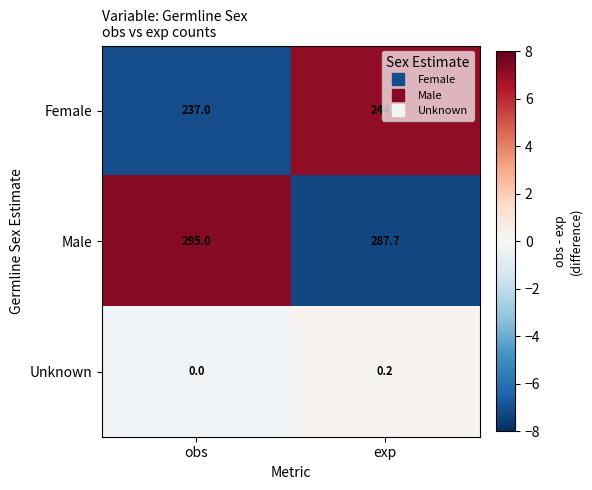

Which series has the largest total across all categories?

Male